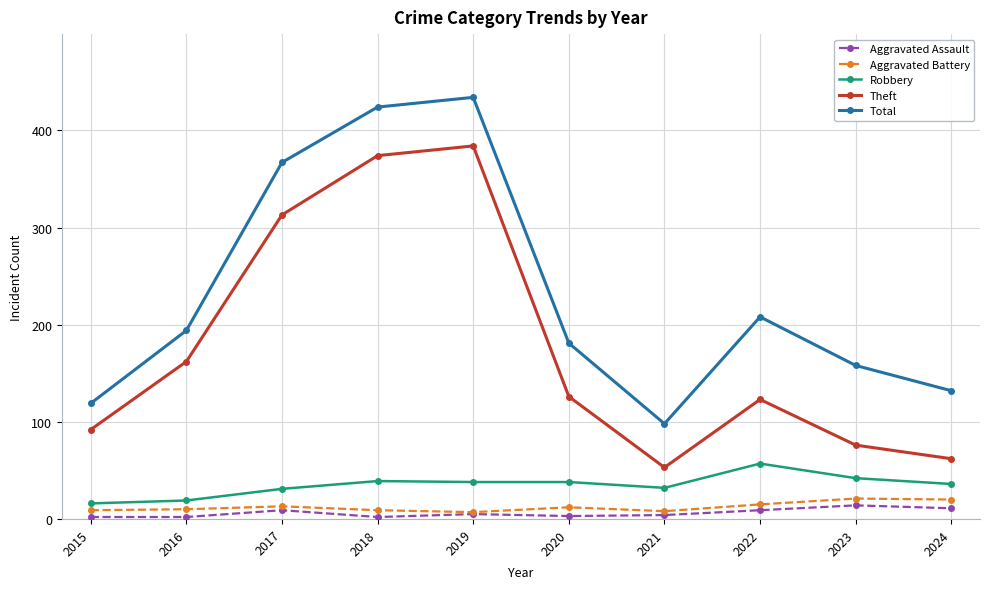

Rank the series at 2021 from lowest to highest value.

Aggravated Assault, Aggravated Battery, Robbery, Theft, Total